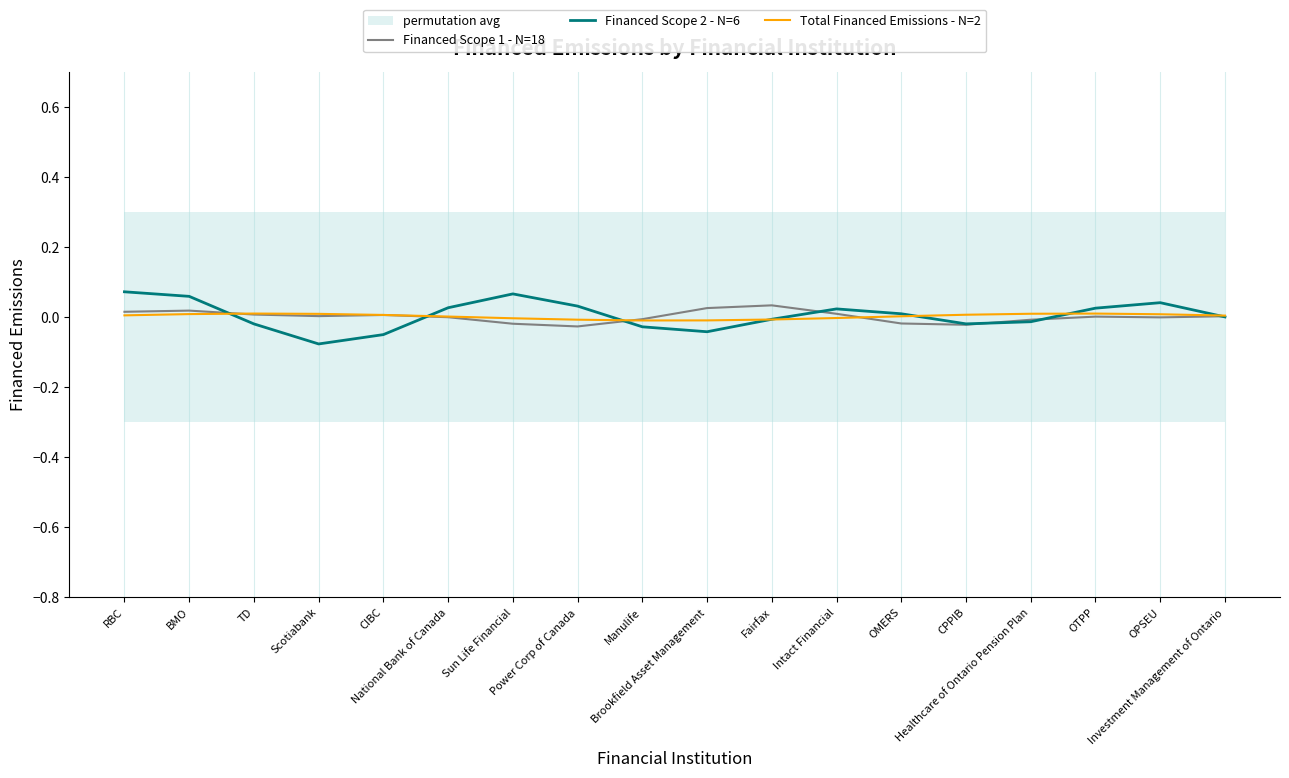

At Intact Financial, list the series in order from largest to smallest.

Financed Scope 2 - N=6, Financed Scope 1 - N=18, Total Financed Emissions - N=2